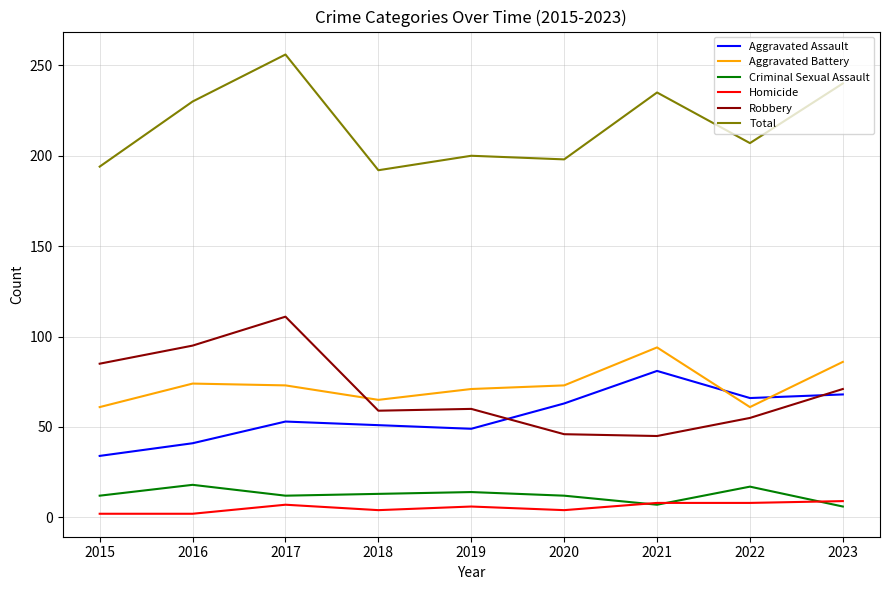

What is the minimum value for Aggravated Assault?

34